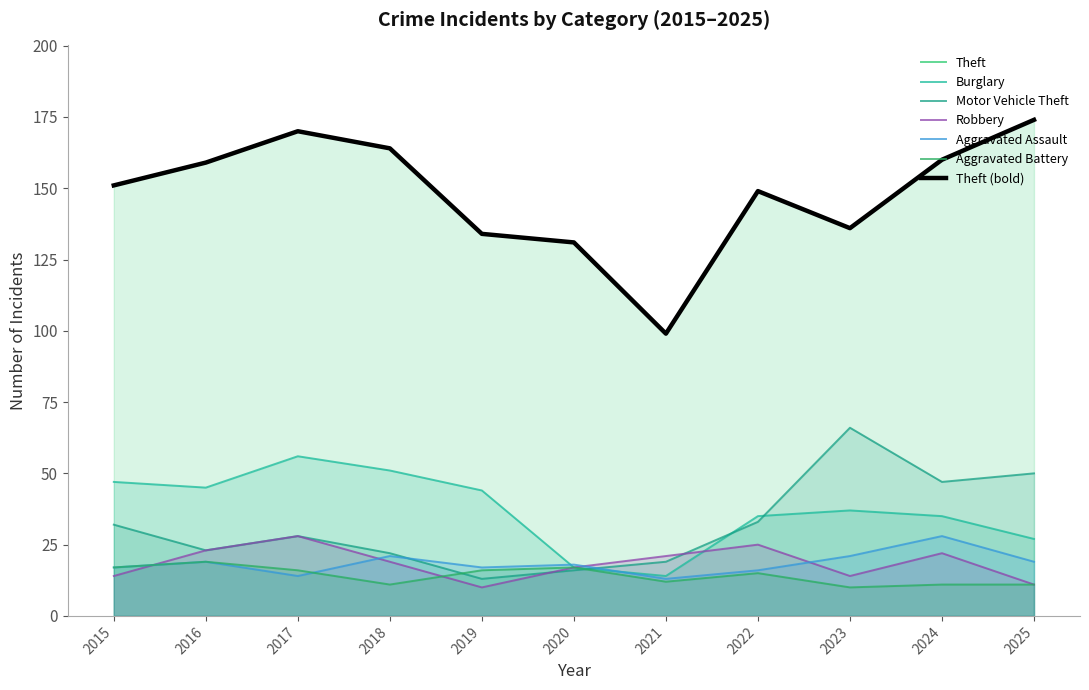

Which series has the largest range (max minus min)?

Theft